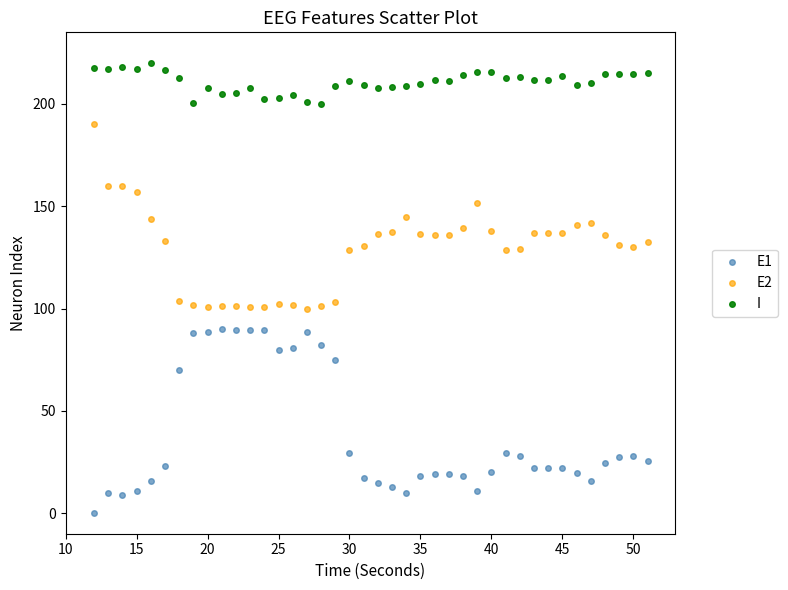

What is the X range (max minus min) for the scatter plot?

39.0